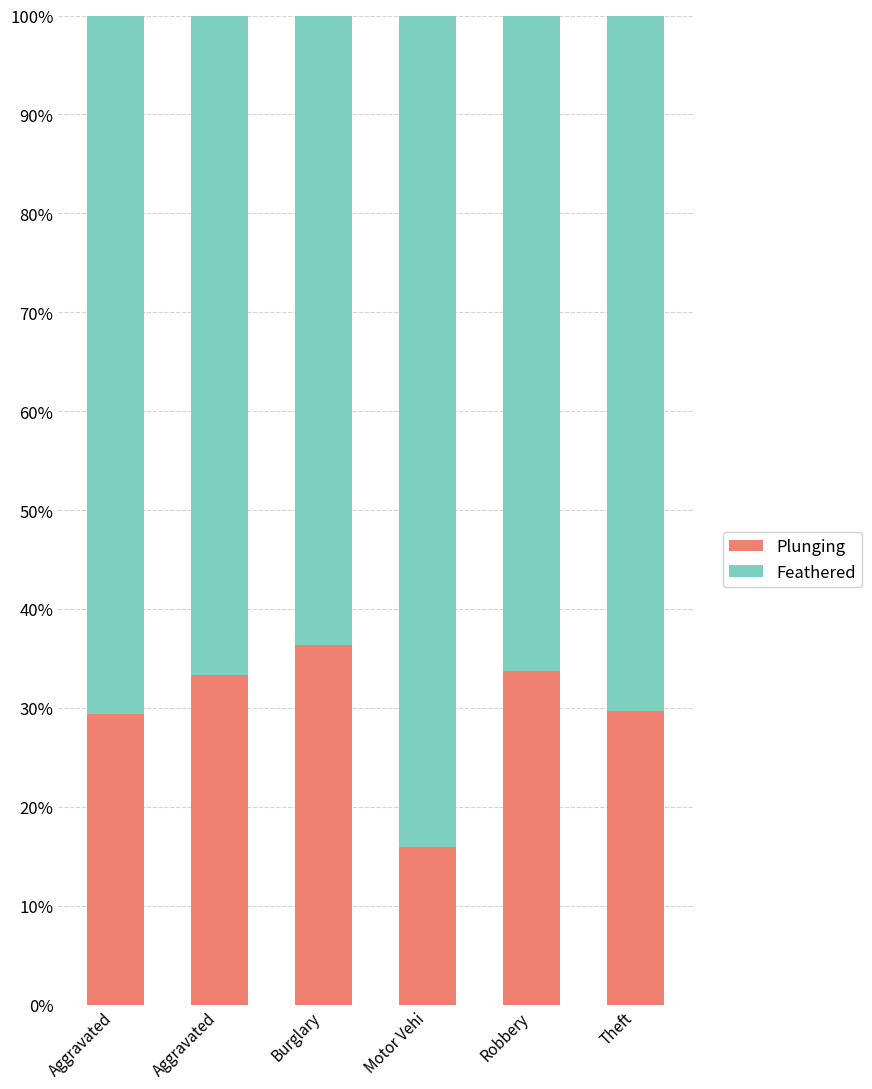

What is the value of the Plunging bar at the 3rd from the left?

36.4